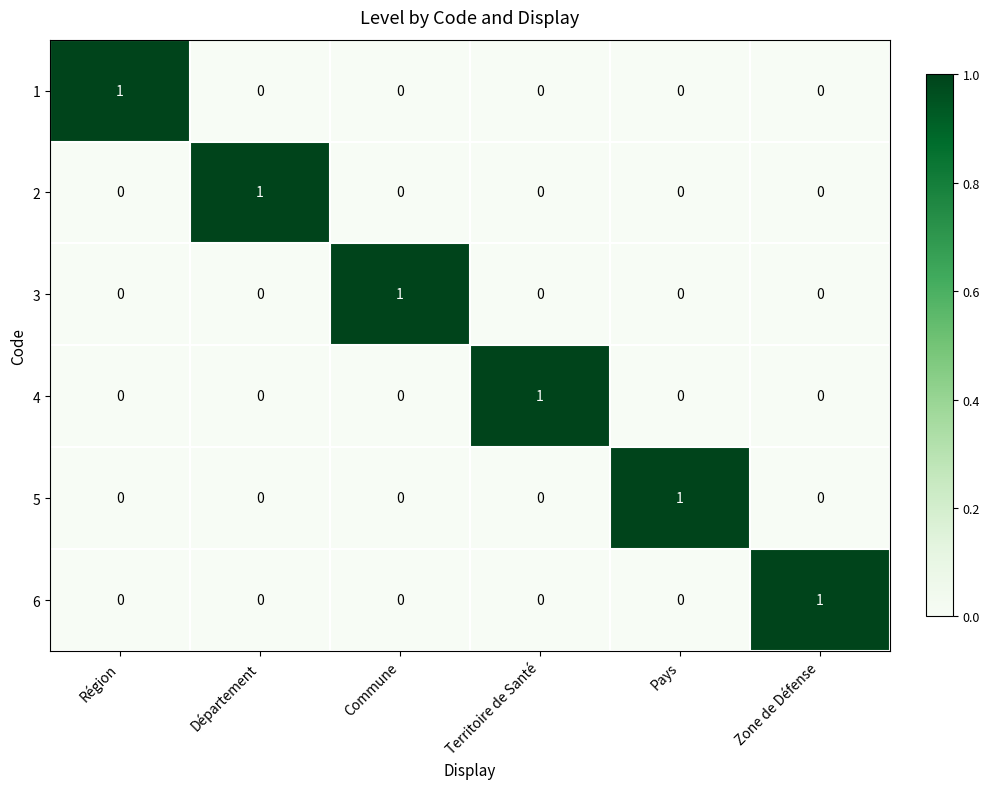

At which label does 3 reach its peak?

Commune